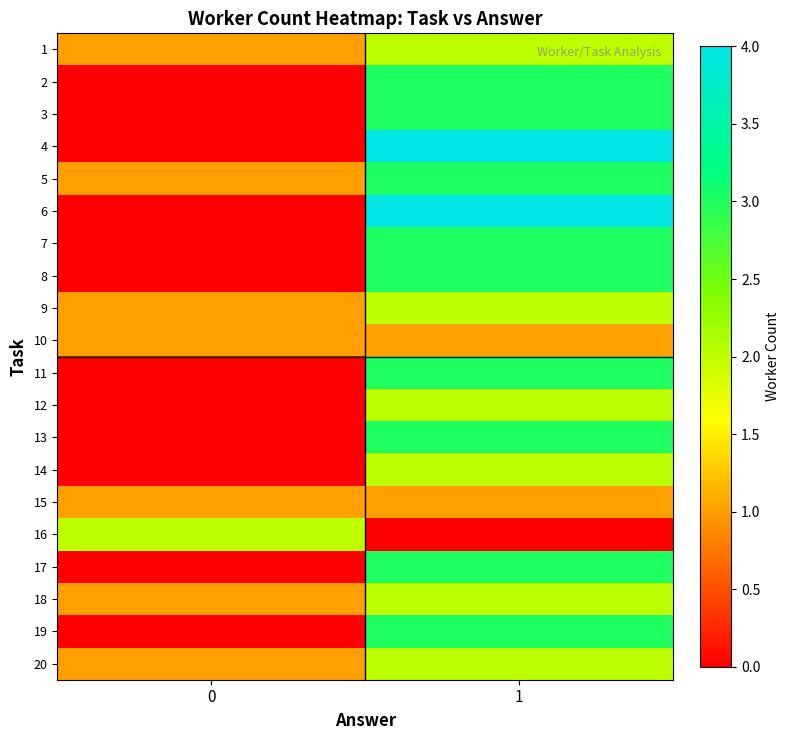

Reading left to right, extract all data points from this chart.

1: 0=1	1=2
2: 0=0	1=3
3: 0=0	1=3
4: 0=0	1=4
5: 0=1	1=3
6: 0=0	1=4
7: 0=0	1=3
8: 0=0	1=3
9: 0=1	1=2
10: 0=1	1=1
11: 0=0	1=3
12: 0=0	1=2
13: 0=0	1=3
14: 0=0	1=2
15: 0=1	1=1
16: 0=2	1=0
17: 0=0	1=3
18: 0=1	1=2
19: 0=0	1=3
20: 0=1	1=2